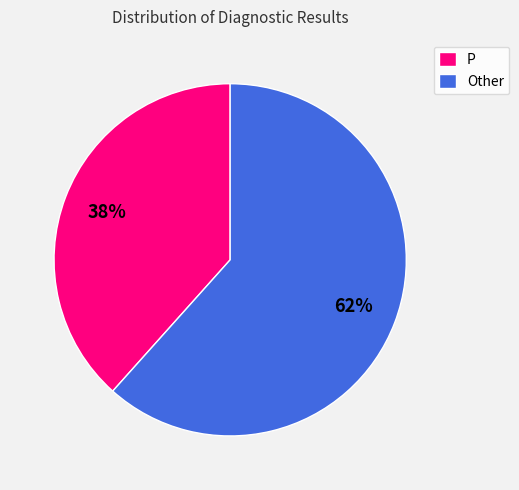

Do P and Other together represent more than half of the pie?

Yes